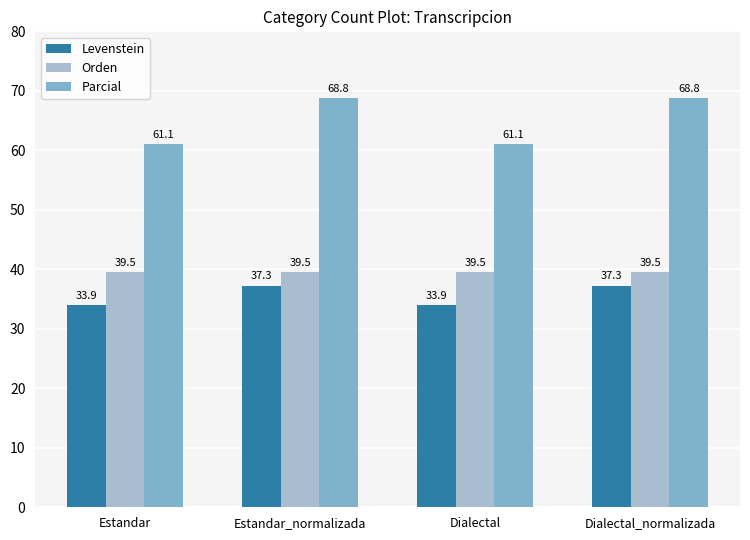

At Estandar_normalizada, list the series in order from smallest to largest.

Levenstein, Orden, Parcial